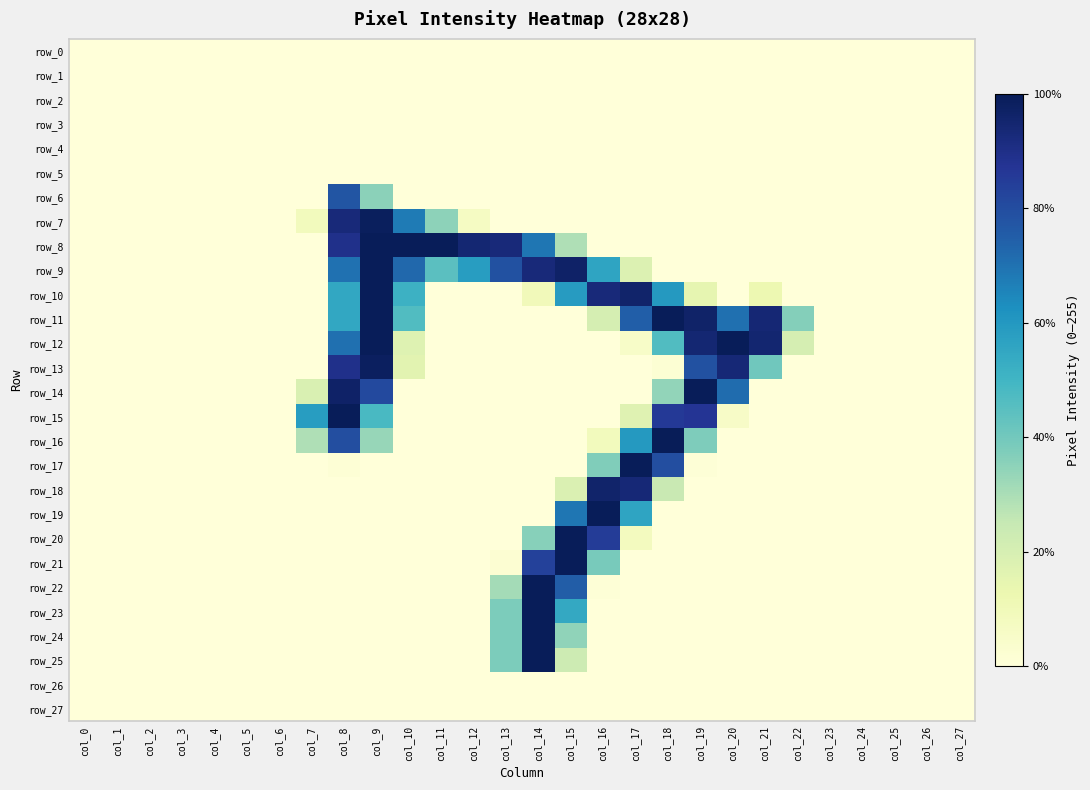

What is the highest value of the row_12 series?

254